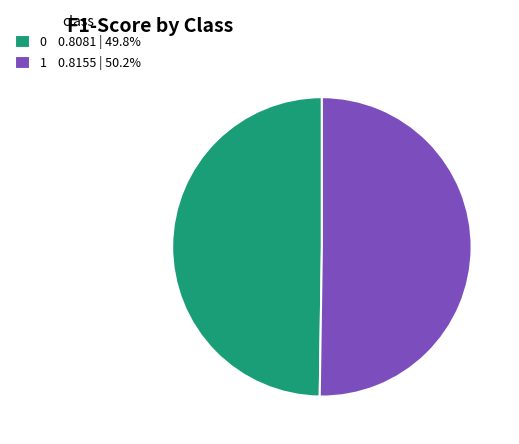

Is the sum of 1 0.8155 | 50.2% and 0 0.8081 | 49.8% greater than half?

Yes